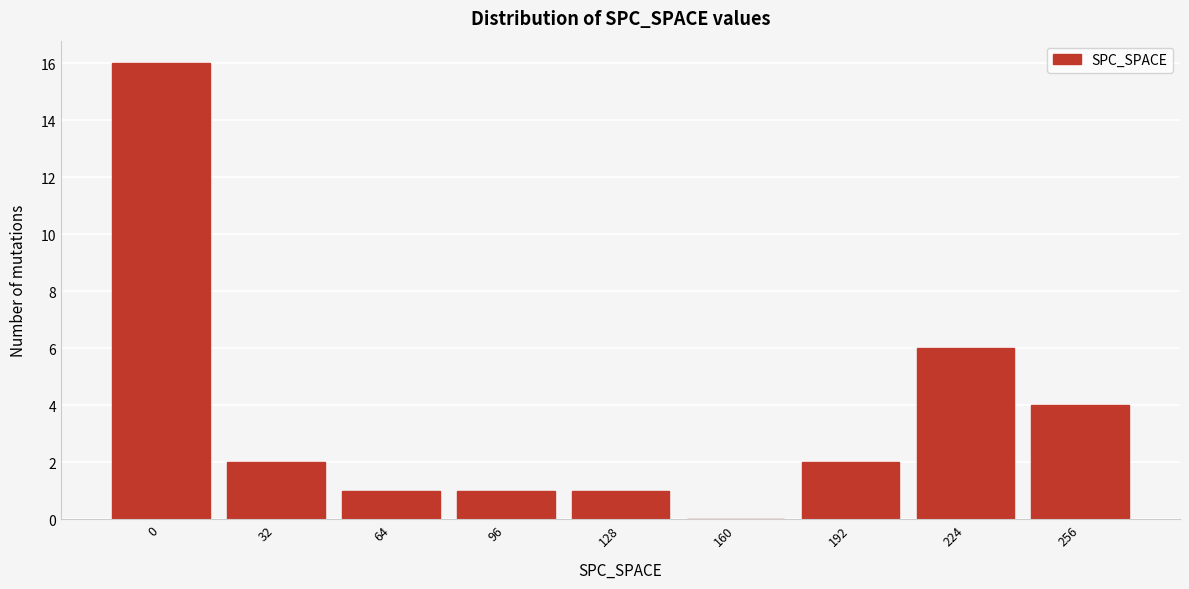

Reading right to left, transcribe all the data shown in this chart.

256=4	224=6	192=2	160=0	128=1	96=1	64=1	32=2	0=16